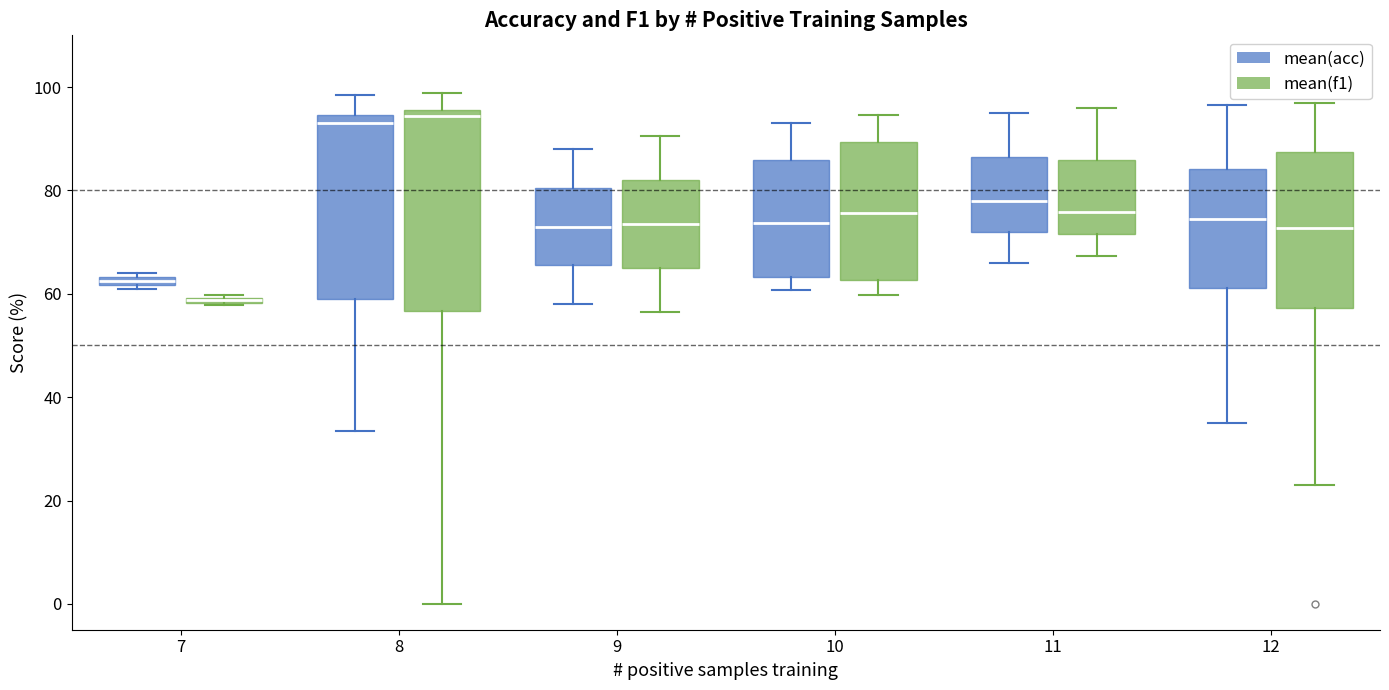

Where does the upper whisker of the box for 10 (mean(acc)) end on the y-axis? The values are not printed on the chart, so give them approximately, as read against the axis.

94